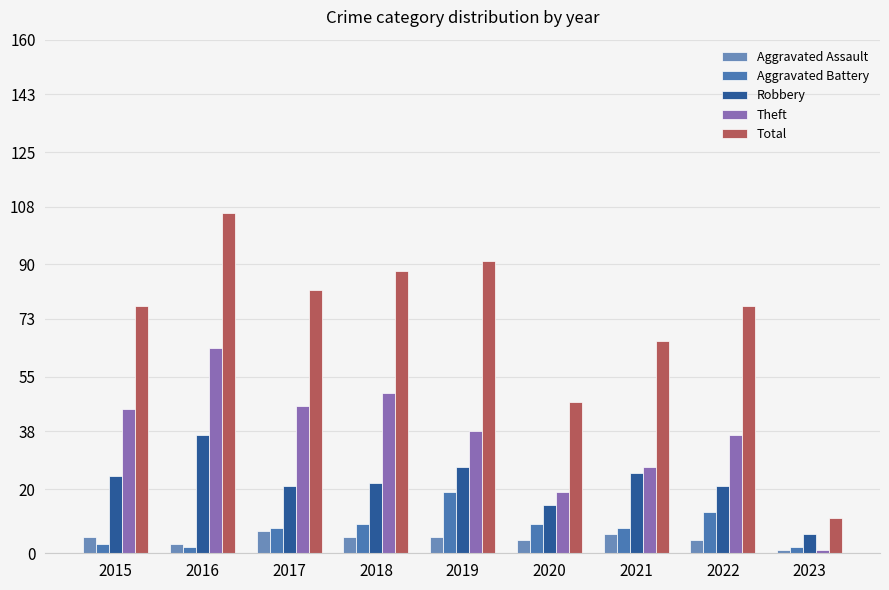

How many categories are shown in the chart?

9